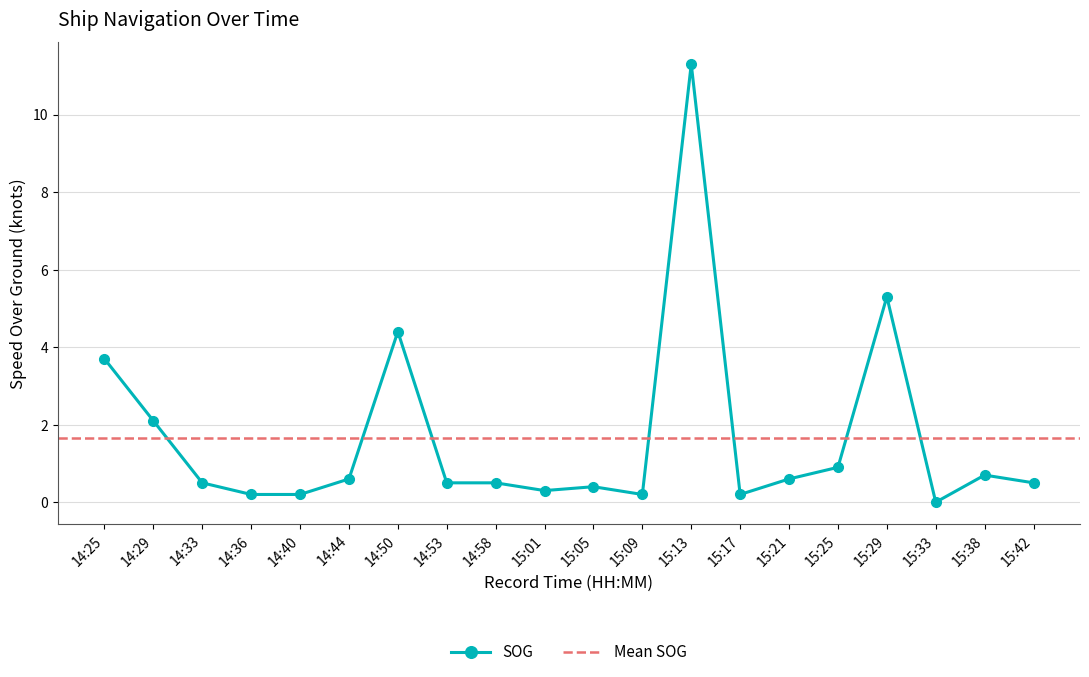

At which category does the data reach its first local peak?

14:50